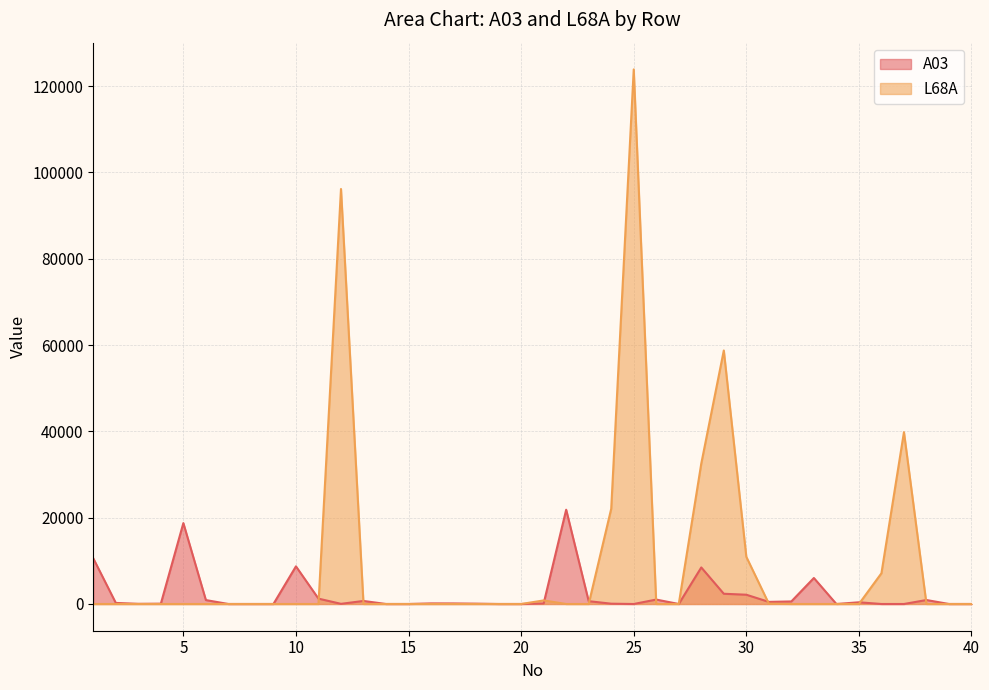

How many data points in A03 are above 129?

20